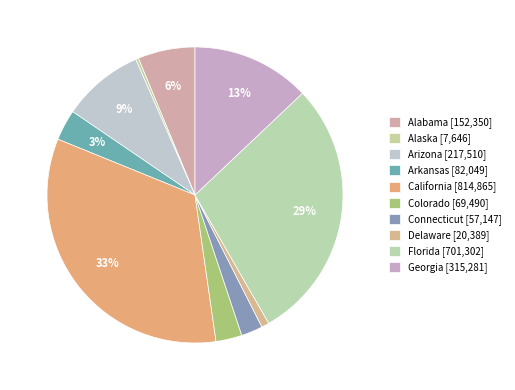

Which slice is the smallest?

Alaska